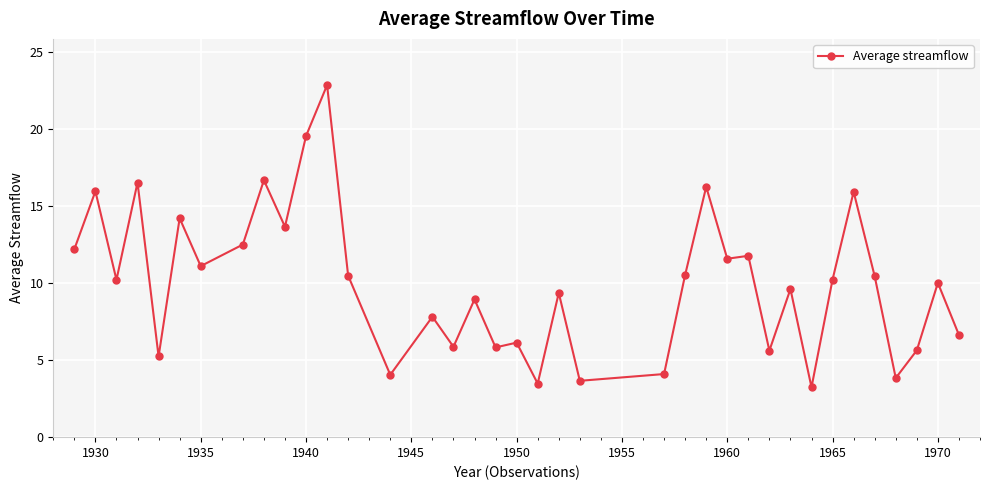

What is the sum of all values?

372.0